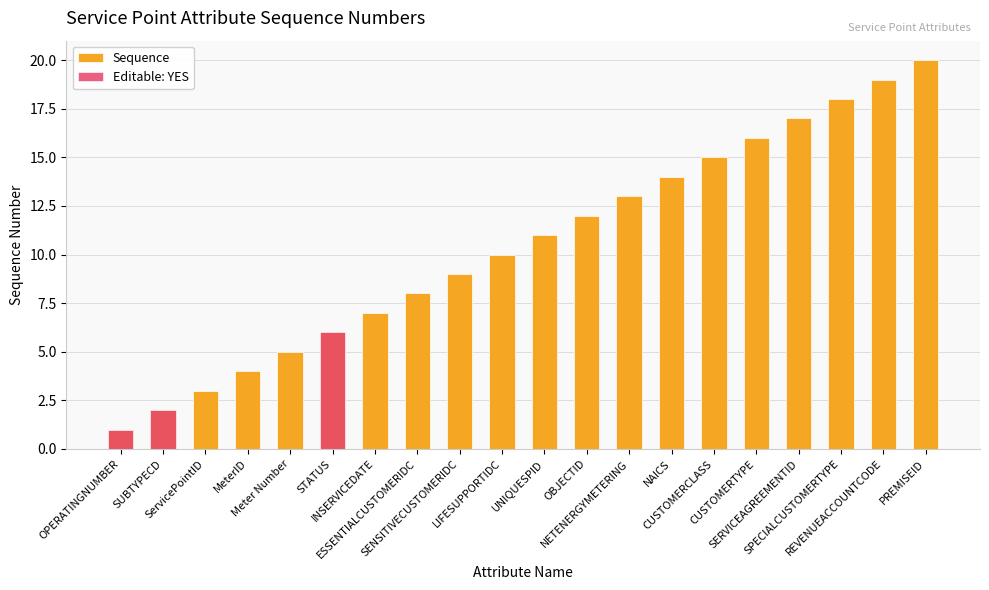

Reading left to right, list all the values displayed in this chart.

Sequence: 1	2	3	4	5	6	7	8	9	10	11	12	13	14	15	16	17	18	19	20
Editable: YES: 1	2	0	0	0	6	0	0	0	0	0	0	0	0	0	0	0	0	0	0